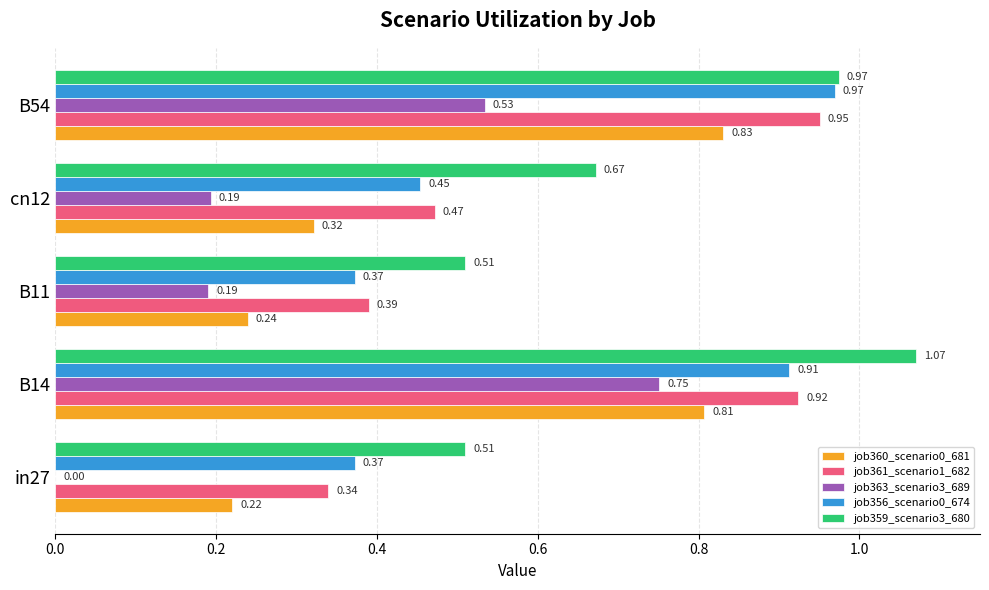

Is the value of job359_scenario3_680 at in27 greater than the value of job356_scenario0_674 at in27?

Yes